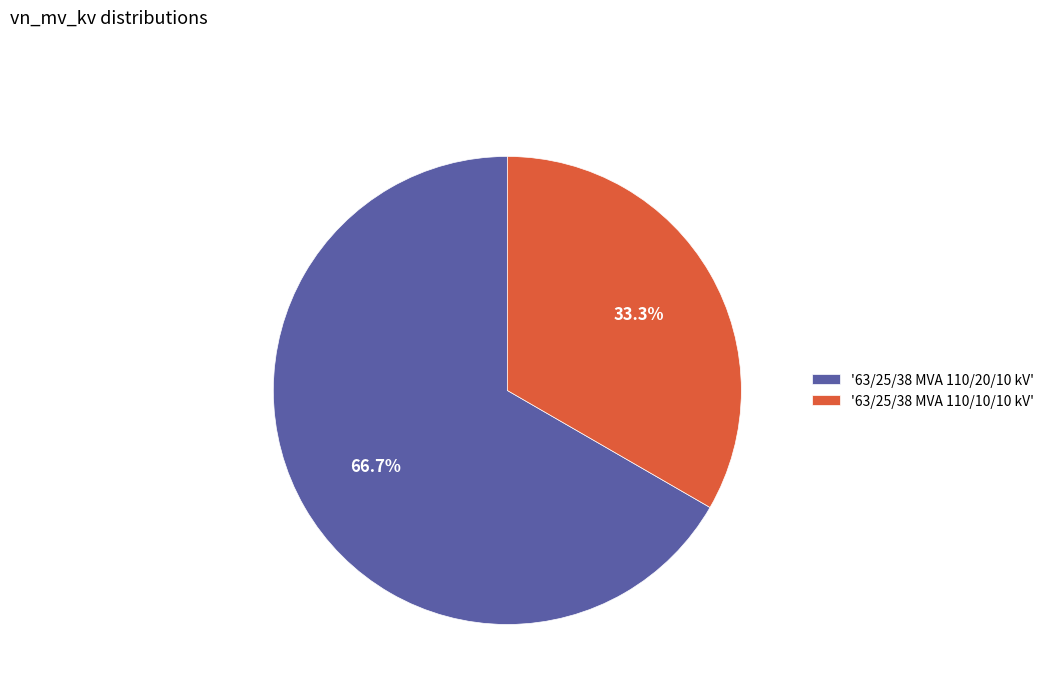

Combined, do '63/25/38 MVA 110/10/10 kV' and '63/25/38 MVA 110/20/10 kV' account for over 50%?

Yes